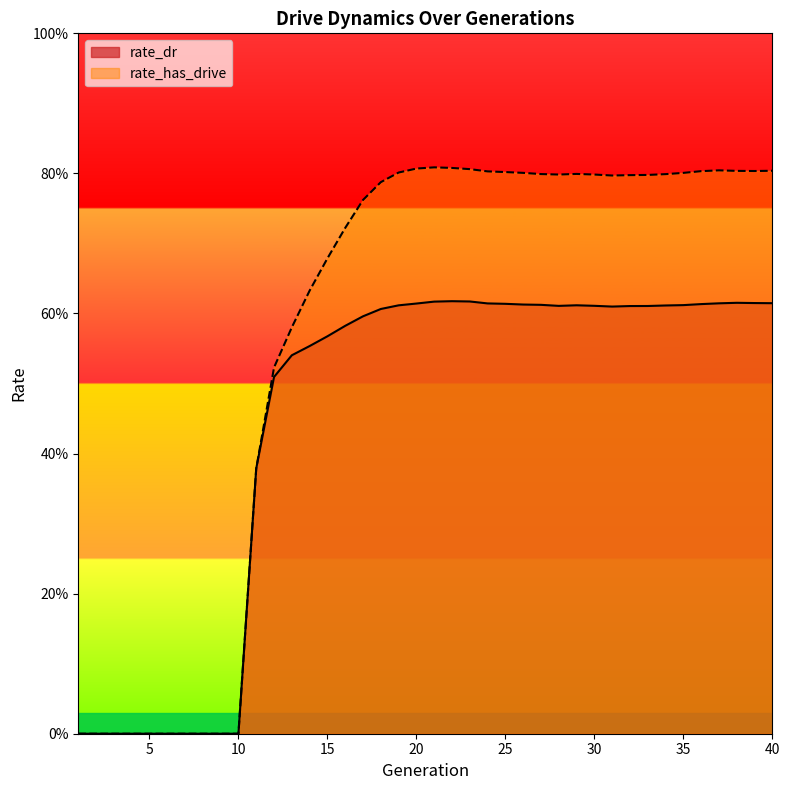

At which label does rate_dr reach its peak?

22